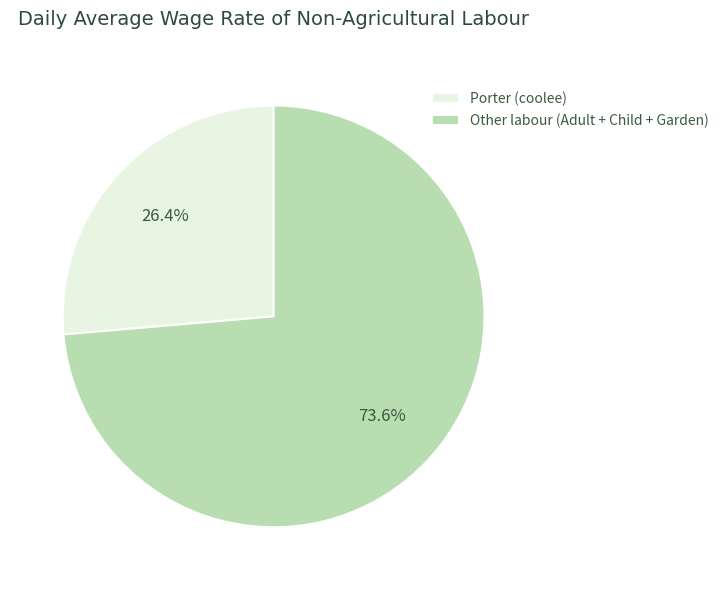

What is the largest slice in the pie chart?

Other labour (Adult + Child + Garden)